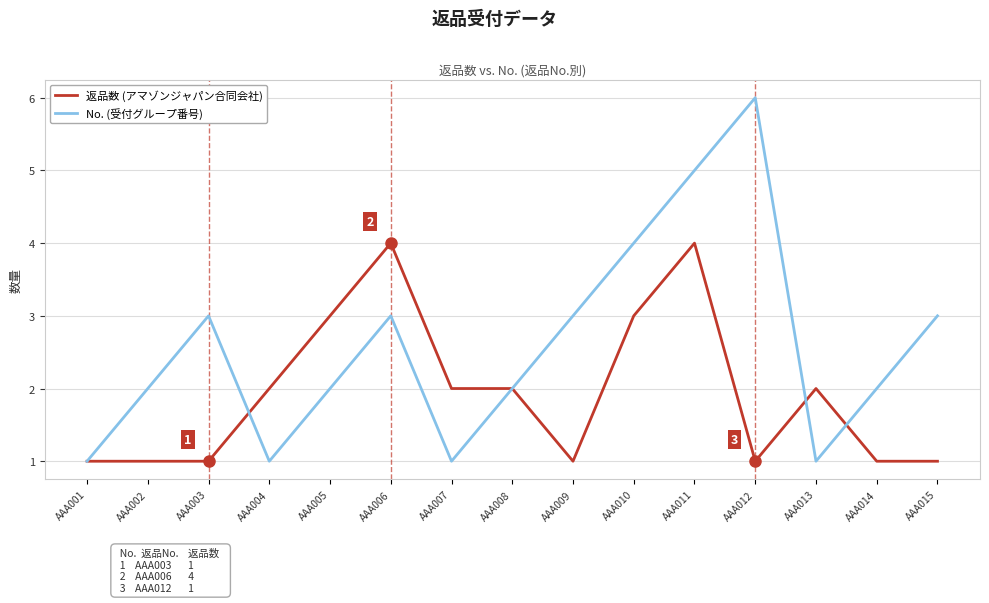

List the series in order of their overall mean, lowest first.

返品数 (アマゾンジャパン合同会社), No. (受付グループ番号)